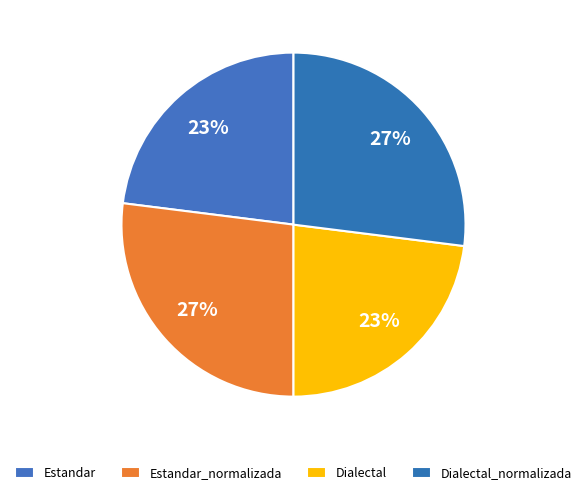

The Dialectal_normalizada slice represents 33% of the pie. True or false?

False